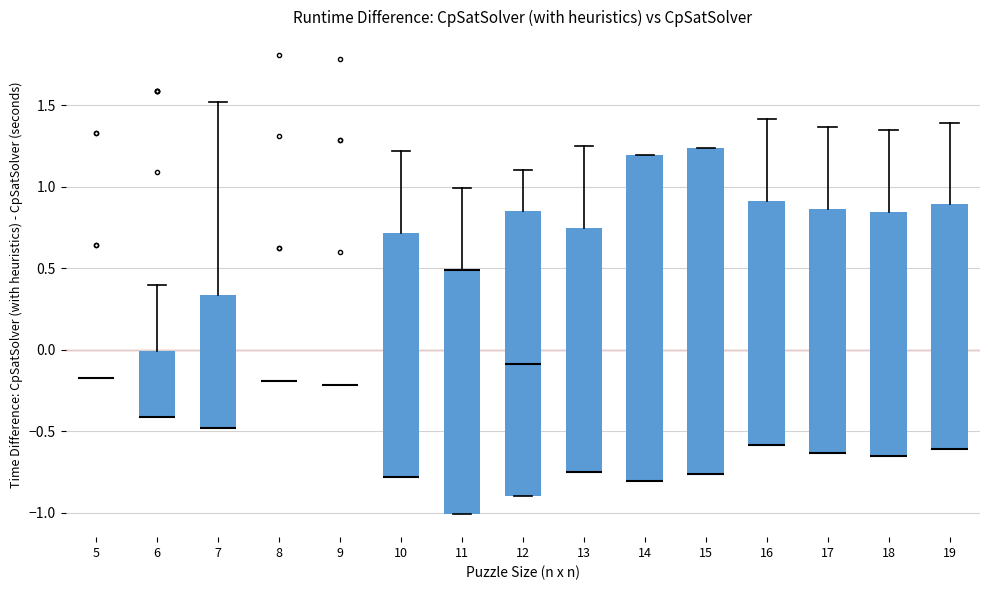

Reading left to right, read every box against the y-axis: the position of its median line, the range the box covers, and the ends of its whiskers. The values are not printed on the chart, so give them approximately, as read against the axis.

5: box collapsed to a line at -0.15, whiskers -0.15 to -0.15
6: median -0.40 (drawn on the box's lower edge), box -0.40 to 0.00, whiskers -0.40 to 0.40
7: median -0.50 (drawn on the box's lower edge), box -0.50 to 0.35, whiskers -0.50 to 1.50
8: box collapsed to a line at -0.20, whiskers -0.20 to -0.20
9: box collapsed to a line at -0.20, whiskers -0.20 to -0.20
10: median -0.80 (drawn on the box's lower edge), box -0.80 to 0.70, whiskers -0.80 to 1.20
11: median 0.50 (drawn on the box's upper edge), box -1.00 to 0.50, whiskers -1.00 to 1.00
12: median -0.10, box -0.90 to 0.85, whiskers -0.90 to 1.10
13: median -0.75 (drawn on the box's lower edge), box -0.75 to 0.75, whiskers -0.75 to 1.25
14: median -0.80 (drawn on the box's lower edge), box -0.80 to 1.20, whiskers -0.80 to 1.20
15: median -0.75 (drawn on the box's lower edge), box -0.75 to 1.25, whiskers -0.75 to 1.25
16: median -0.60 (drawn on the box's lower edge), box -0.60 to 0.90, whiskers -0.60 to 1.40
17: median -0.65 (drawn on the box's lower edge), box -0.65 to 0.85, whiskers -0.65 to 1.35
18: median -0.65 (drawn on the box's lower edge), box -0.65 to 0.85, whiskers -0.65 to 1.35
19: median -0.60 (drawn on the box's lower edge), box -0.60 to 0.90, whiskers -0.60 to 1.40